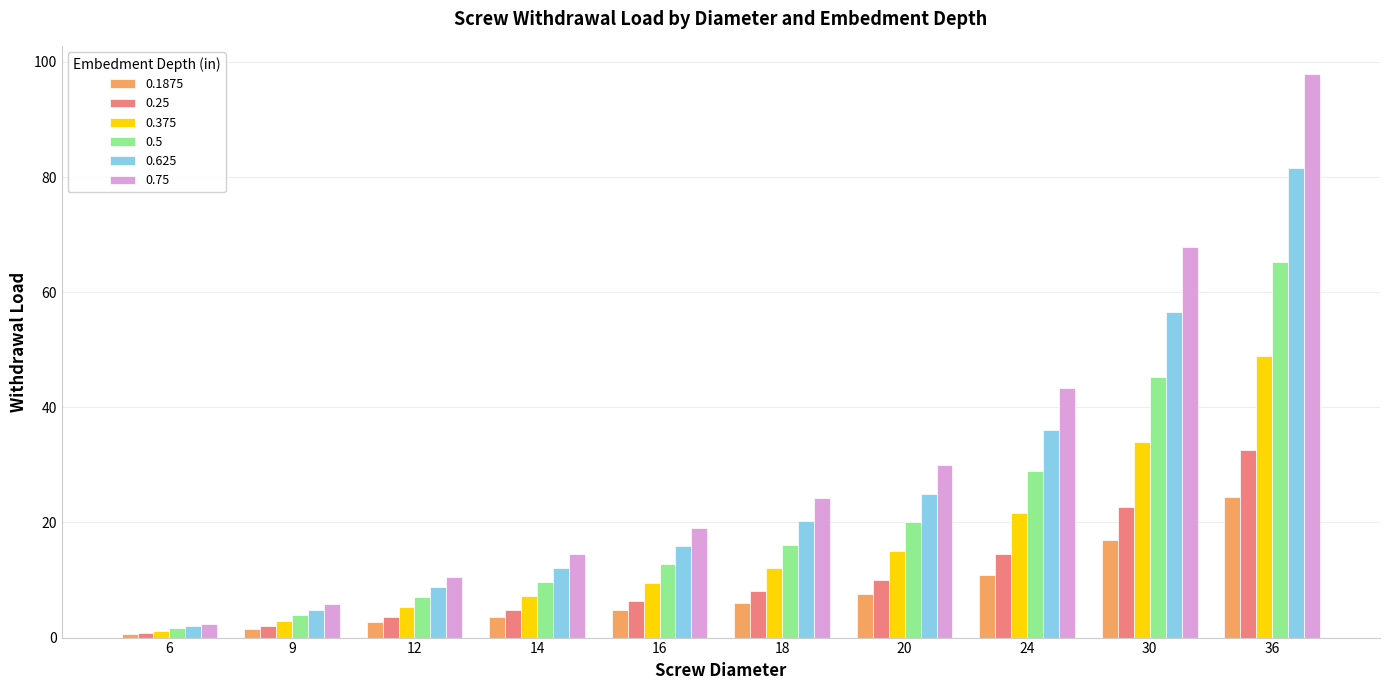

What are all the series names shown in the legend?

0.1875, 0.25, 0.375, 0.5, 0.625, 0.75